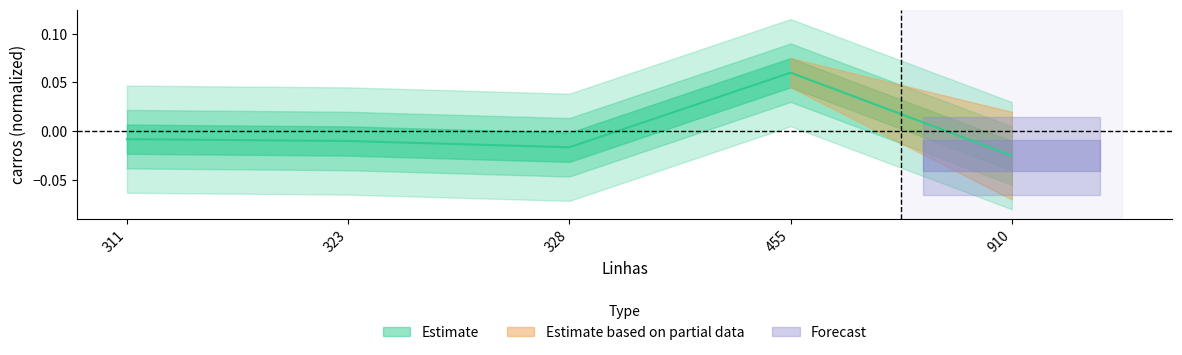

What is the difference between the values at 455 and 311?

0.1